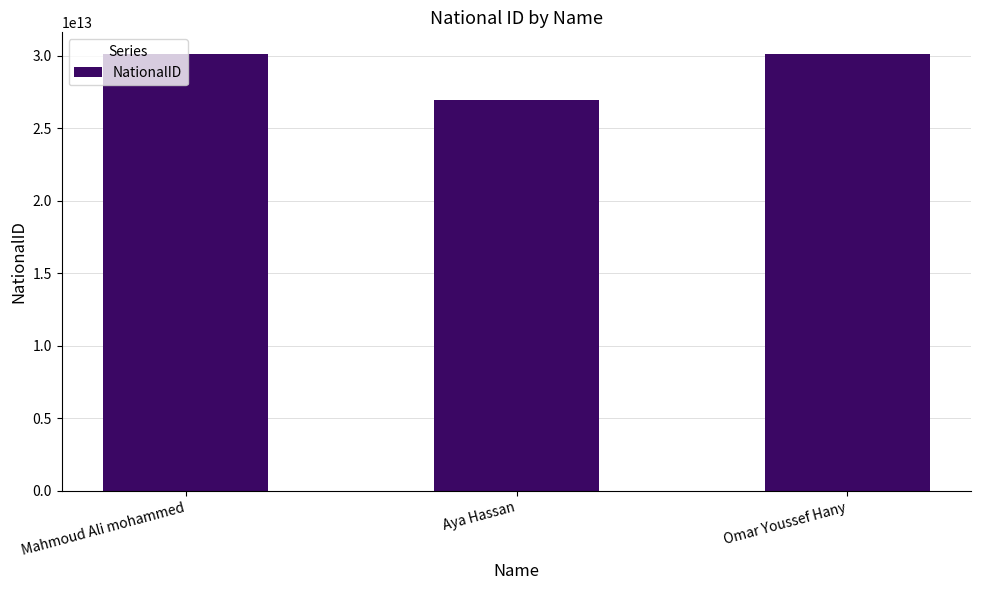

The chart shows a value of 17228710616371 at Omar Youssef Hany. True or false?

False